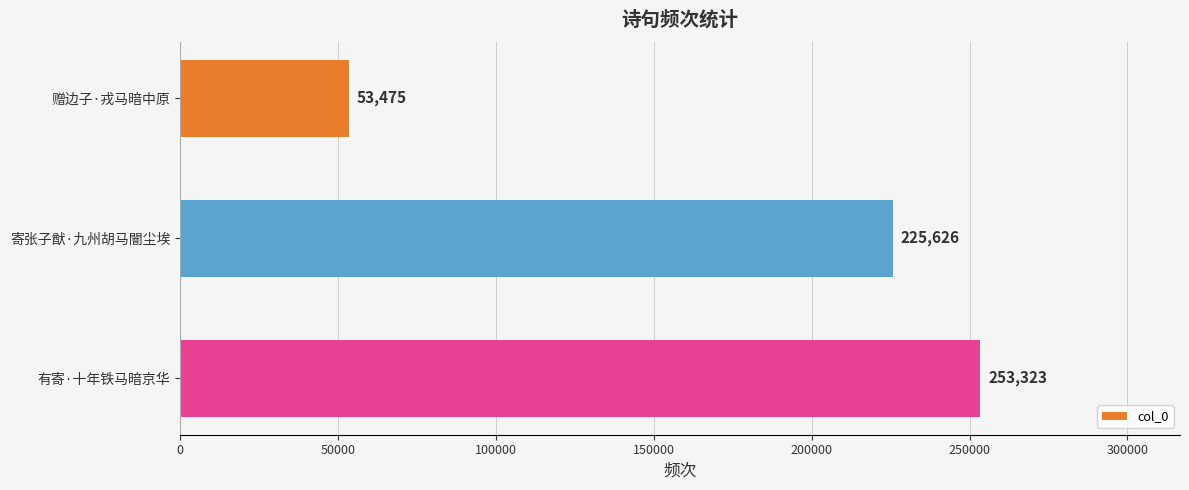

Which has a higher value, 有寄·十年铁马暗京华 or 赠边子·戎马暗中原?

有寄·十年铁马暗京华